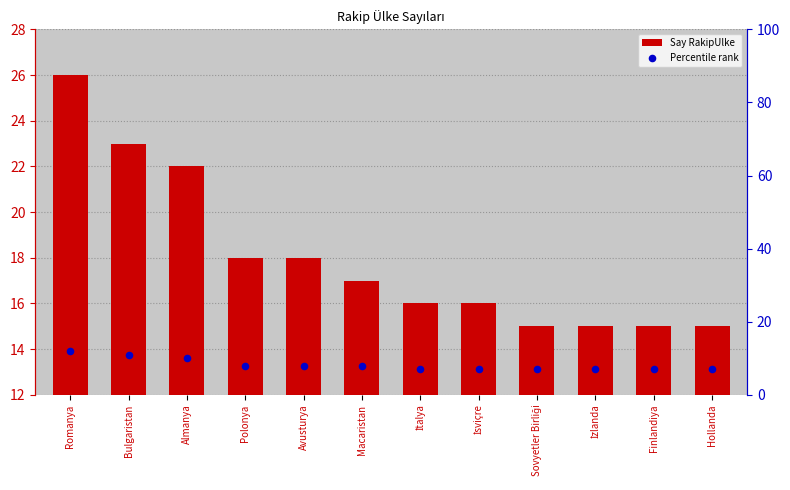

Which series has the largest total across all categories?

Say RakipUlke